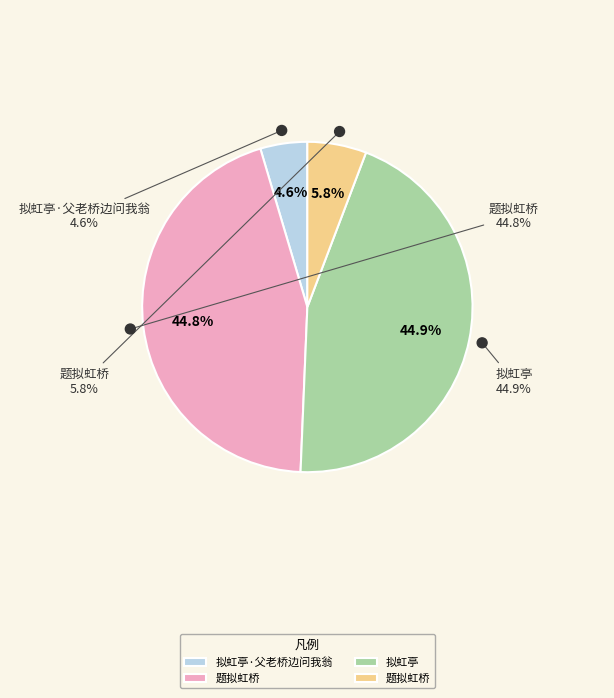

Between 拟虹亭·父老桥边问我翁 and 拟虹亭, which is larger?

拟虹亭